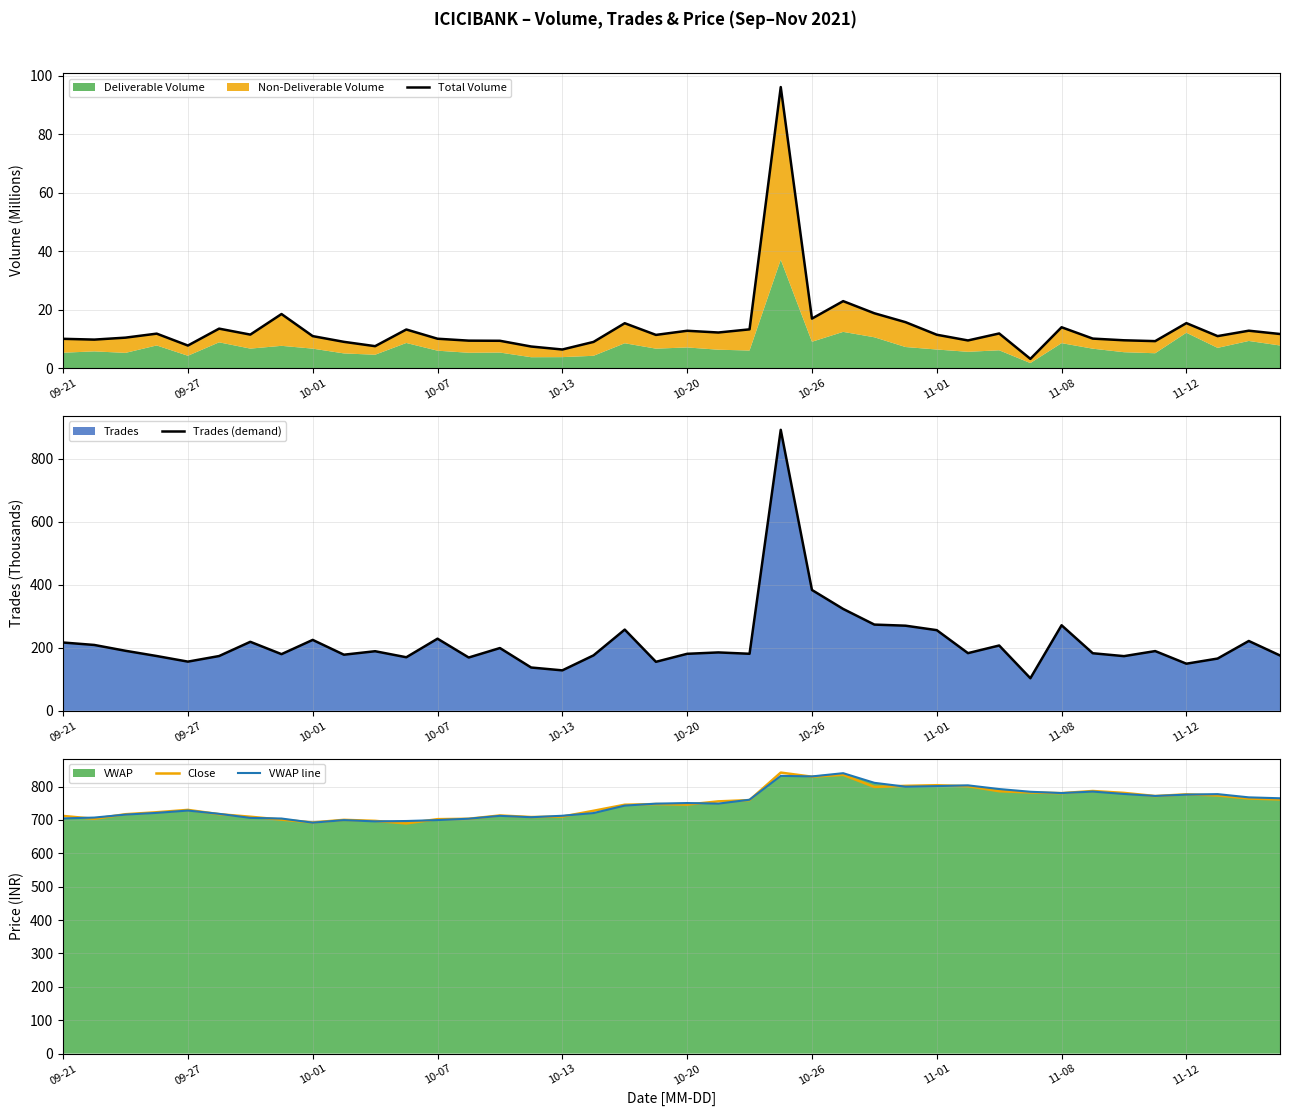

Which series has the largest range (max minus min)?

Trades (demand)